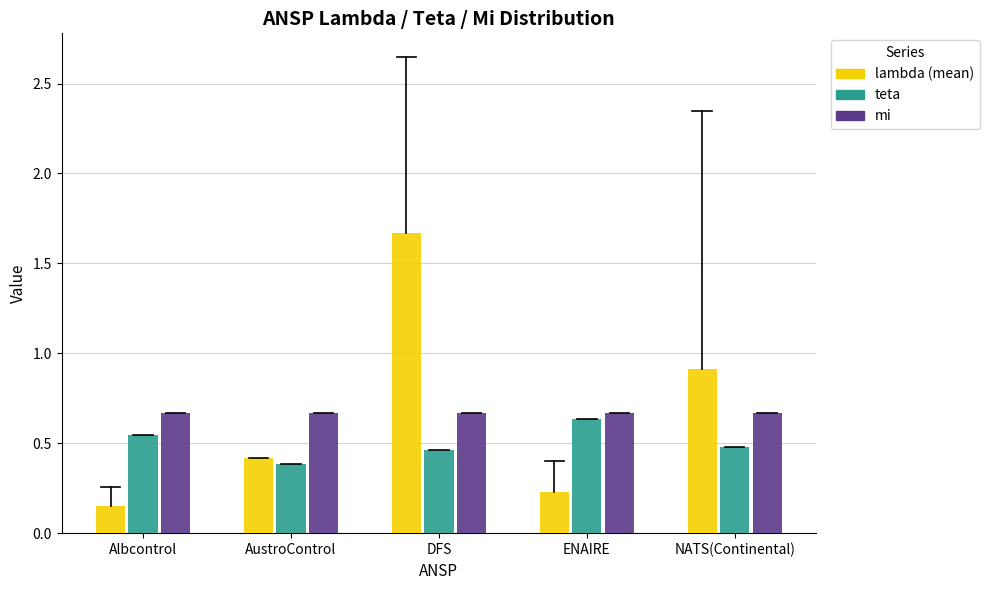

Count the teta values in the range 0 to 1.

5